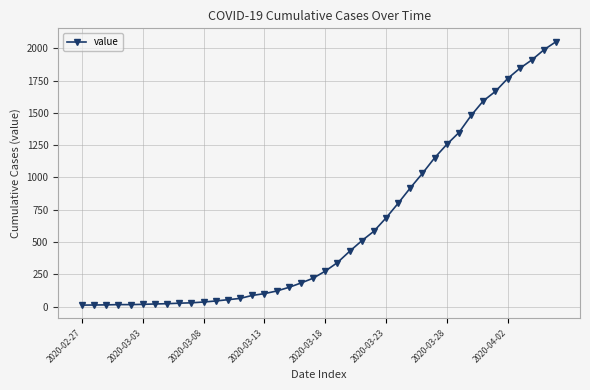

What is the maximum value shown in the chart?

2053